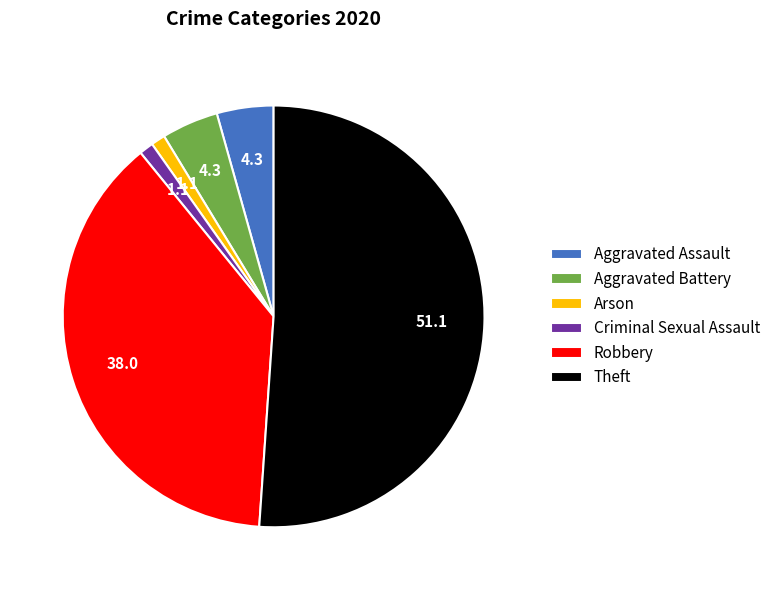

True or false: Aggravated Assault accounts for 4% of the total.

True